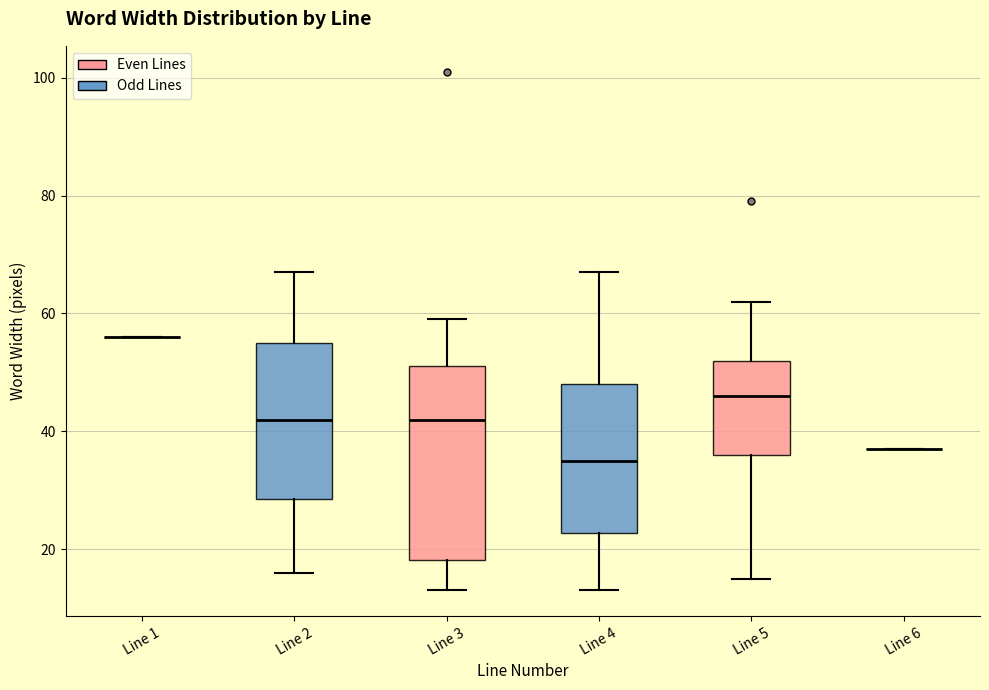

Where is the lower edge of the box for Line 5 on the y-axis? The values are not printed on the chart, so give them approximately, as read against the axis.

36